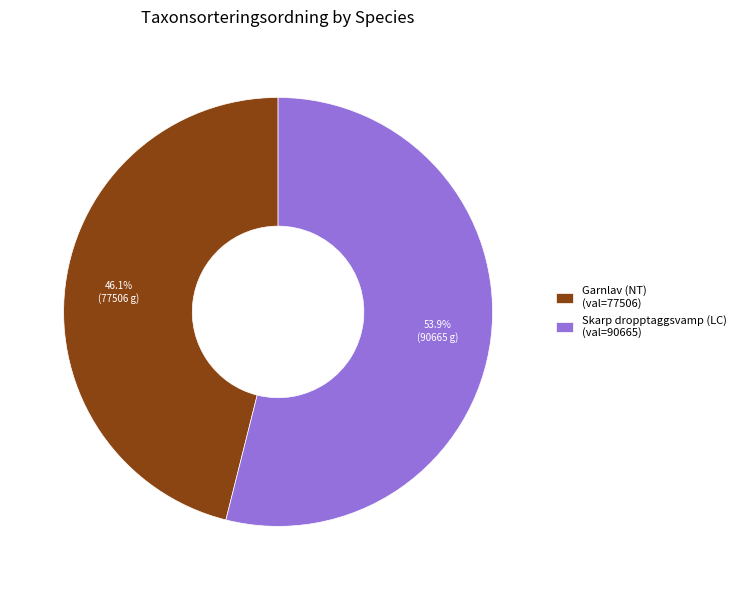

What percentage do Garnlav (NT) and Skarp dropptaggsvamp (LC) together represent?

100.0%